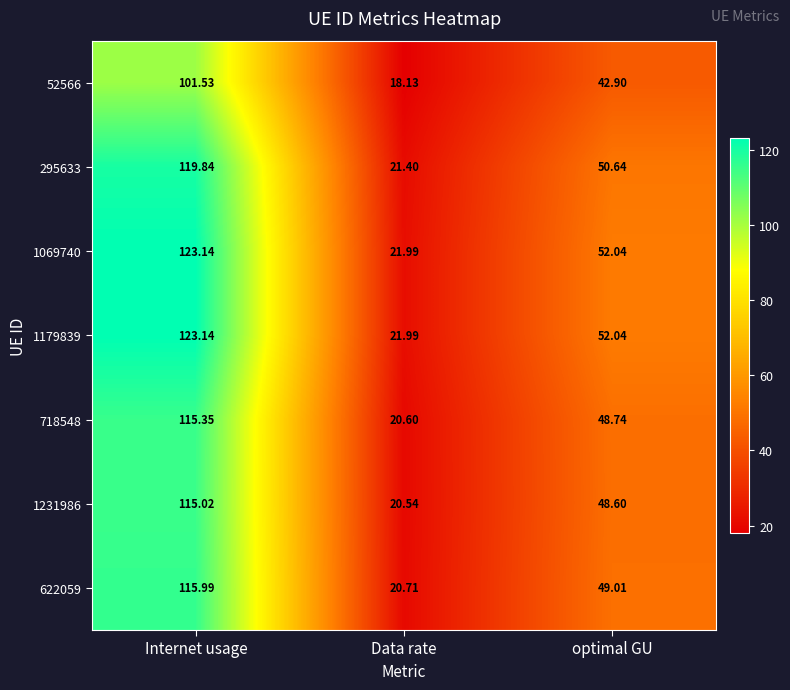

At which label does 622059 first exceed 49?

Internet usage